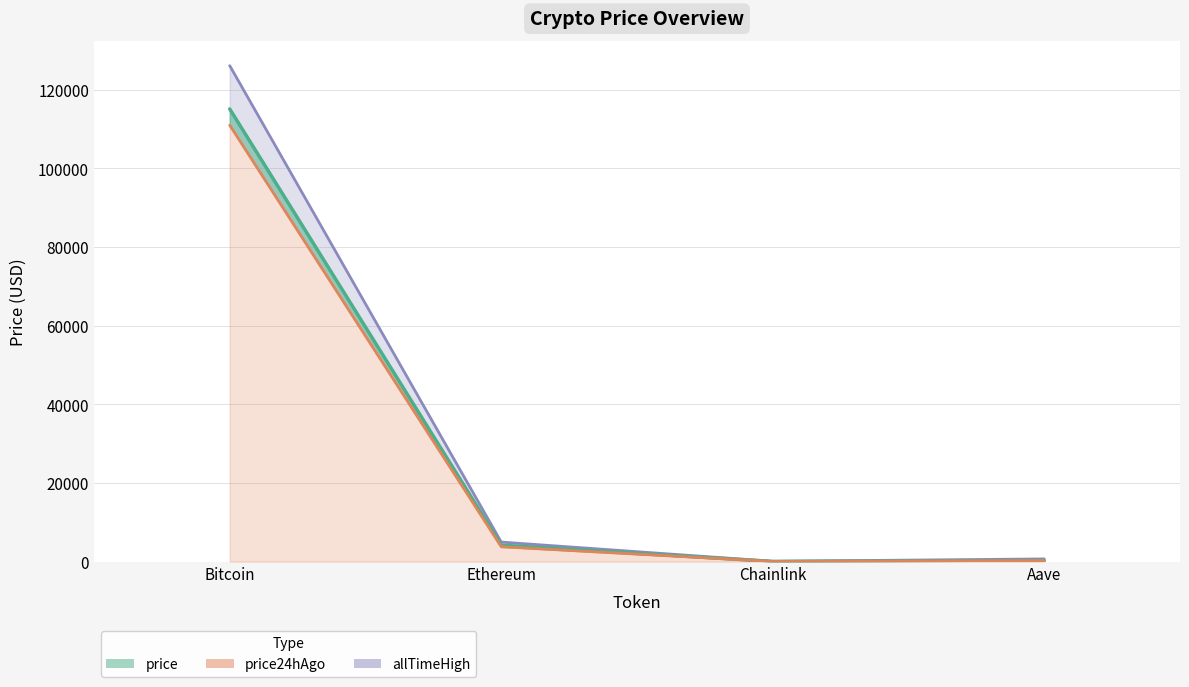

Reading right to left, list all the values displayed in this chart.

price: 251.6	19.0	4151.7	115078.0
price24hAgo: 233.6	17.2	3749.8	110940.0
allTimeHigh: 661.7	52.7	4946.1	126080.0